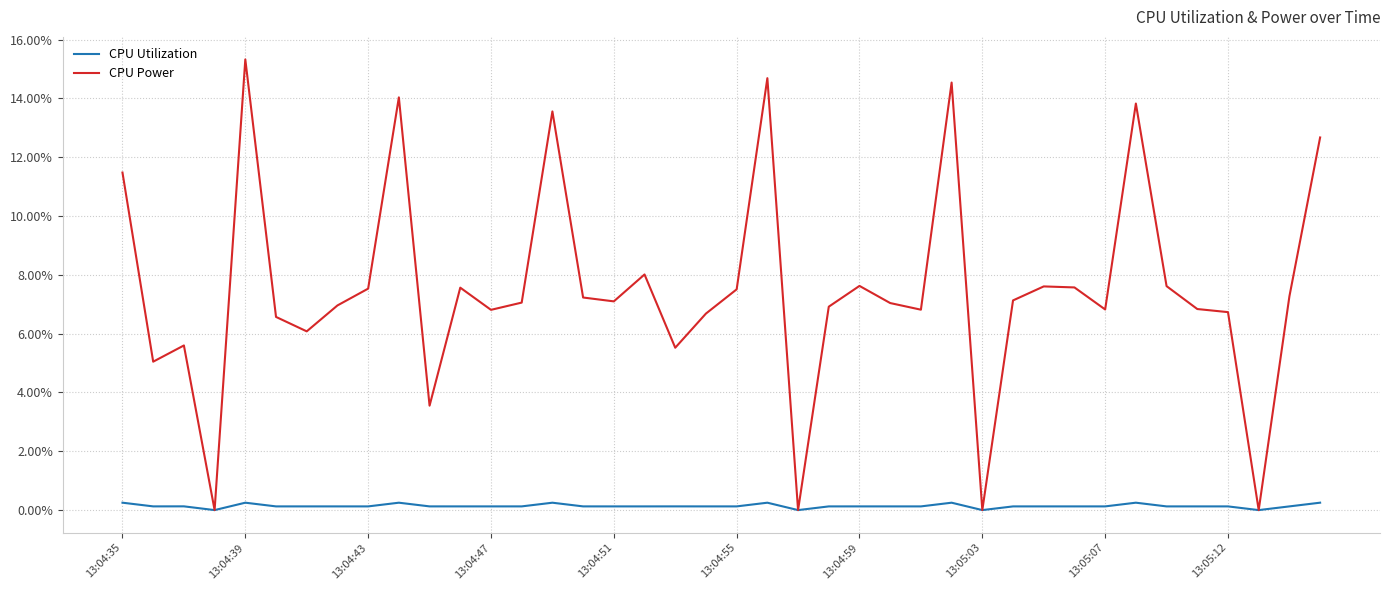

Rank the series by their average value, from lowest to highest.

CPU Utilization, CPU Power